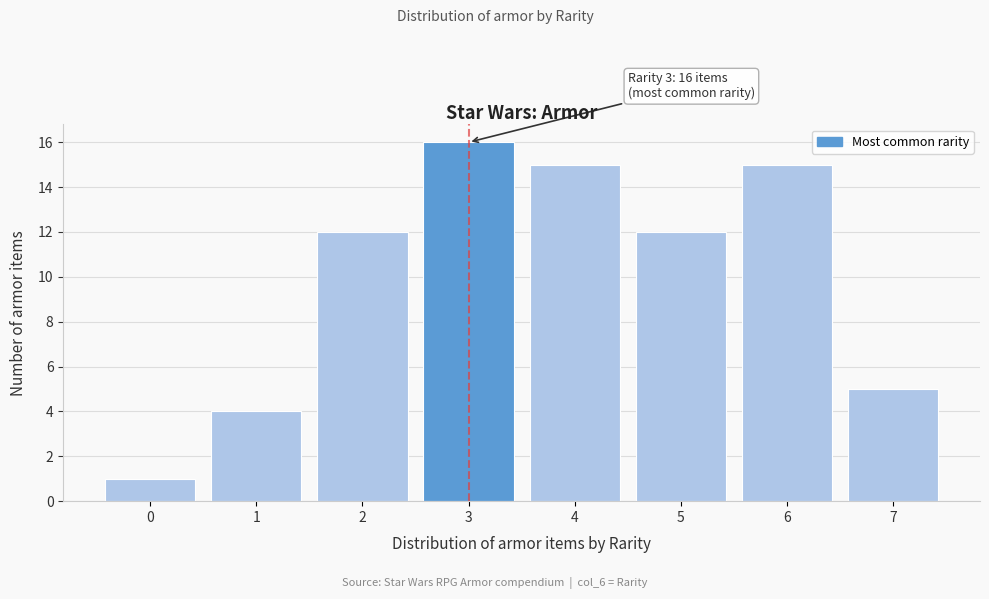

Which range on the x-axis has the tallest bar?

2.5 to 3.5